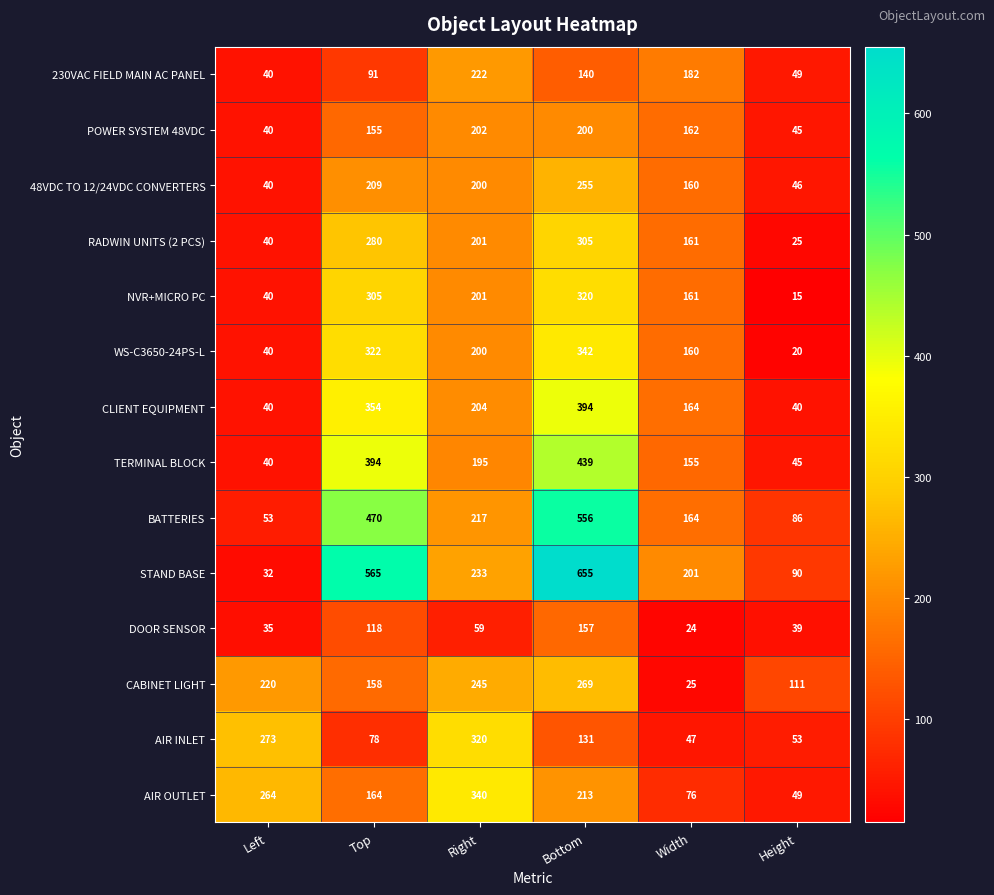

Rank the categories by AIR INLET value from lowest to highest.

Width, Height, Top, Bottom, Left, Right